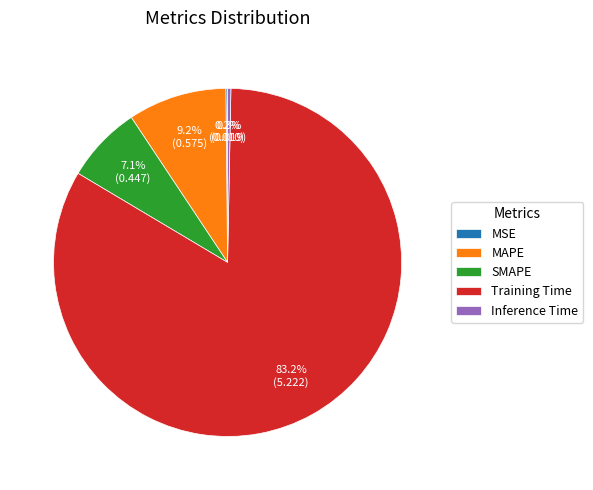

What is the majority slice?

Training Time